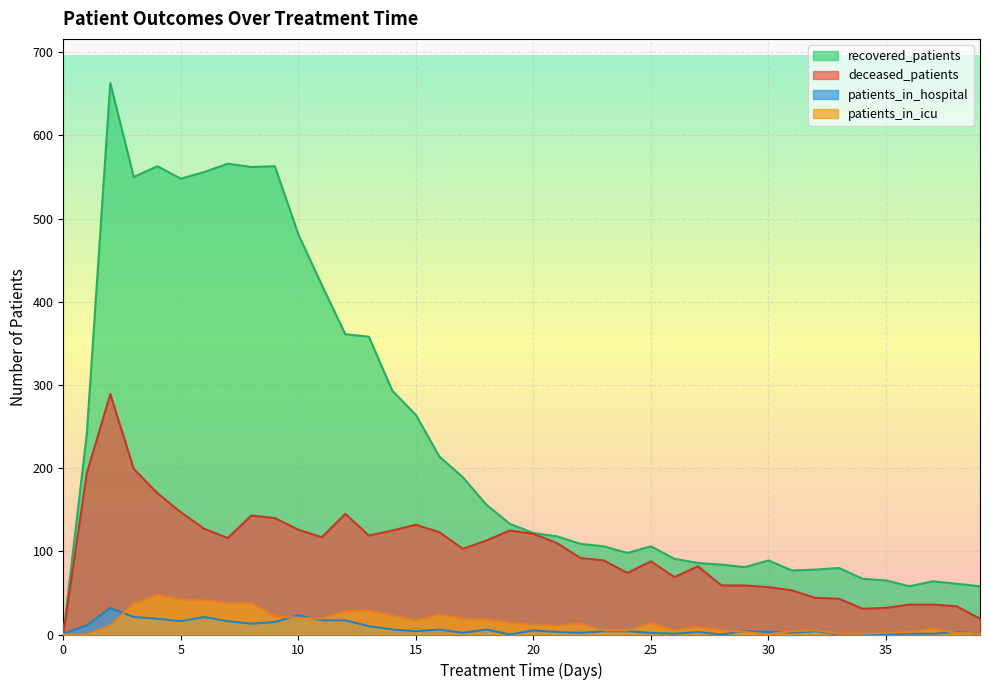

At 8, list the series in order from smallest to largest.

patients_in_hospital, patients_in_icu, deceased_patients, recovered_patients